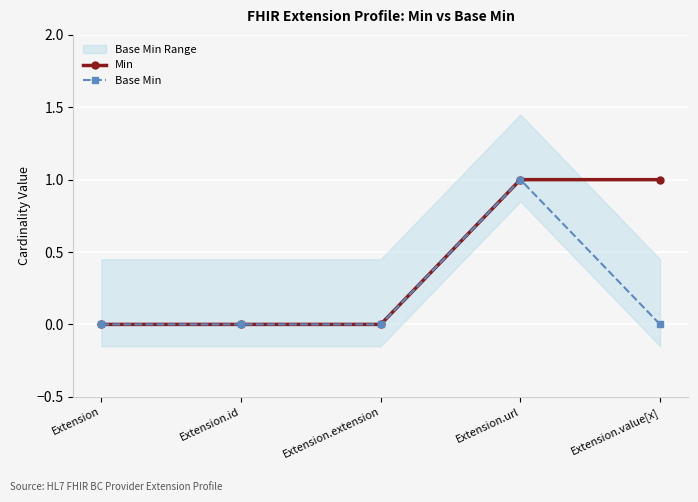

True or false: Min and Base Min cross at least once.

False